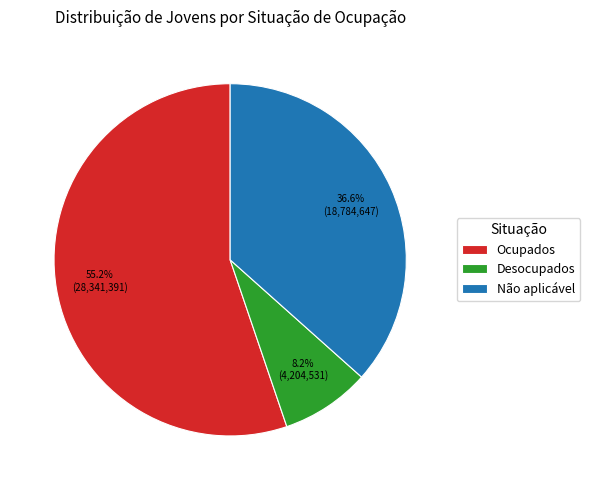

How many segments does this pie chart have?

3